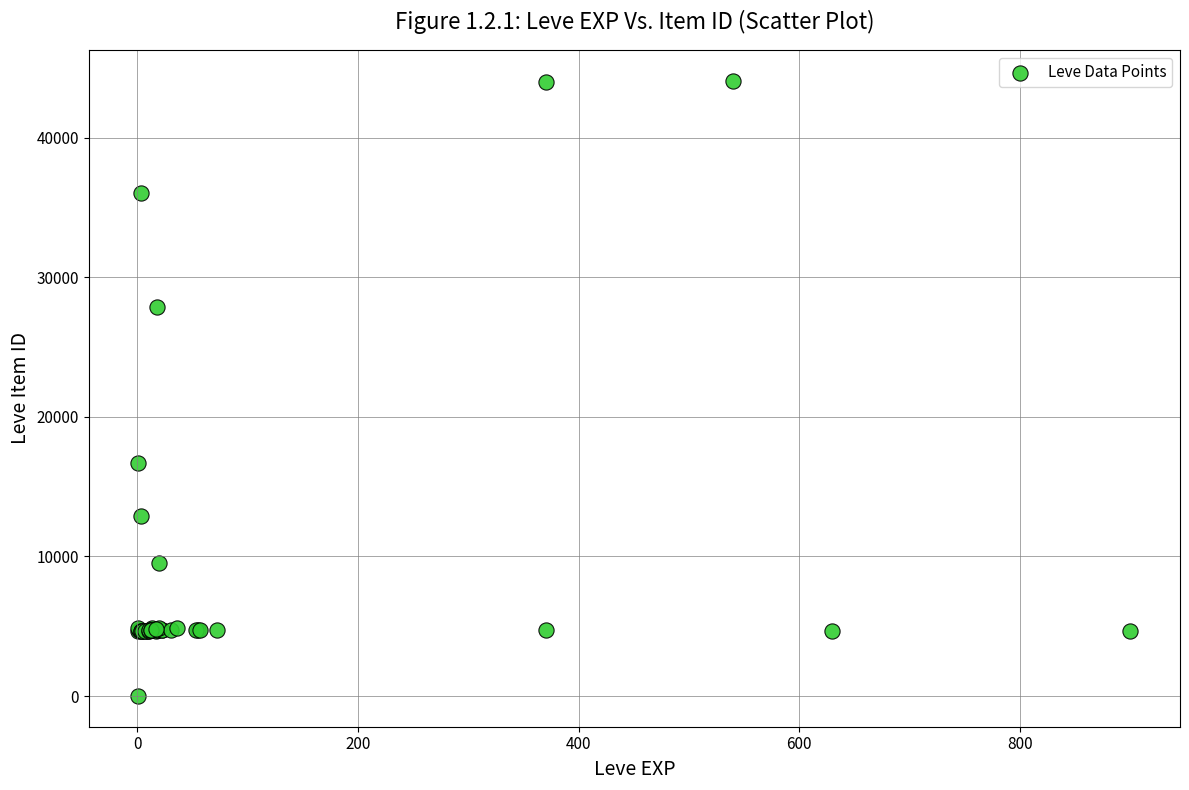

What Y value in the scatter plot is closest to 22050?

16734